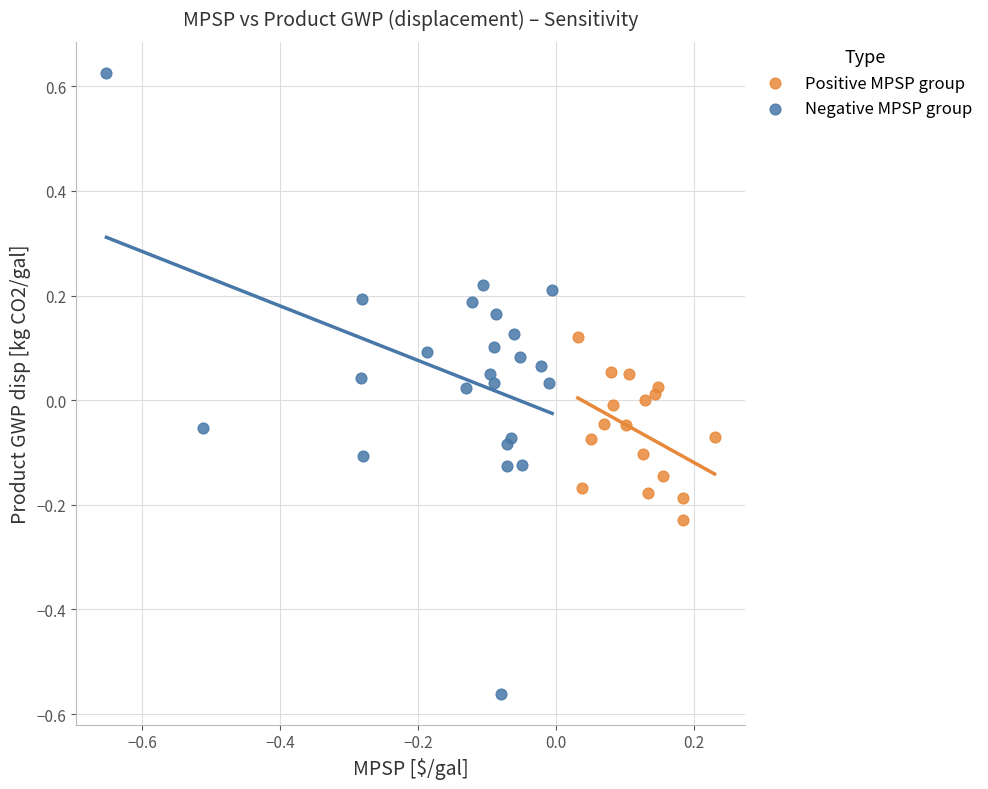

Which series reaches the minimum Y coordinate?

Negative MPSP group